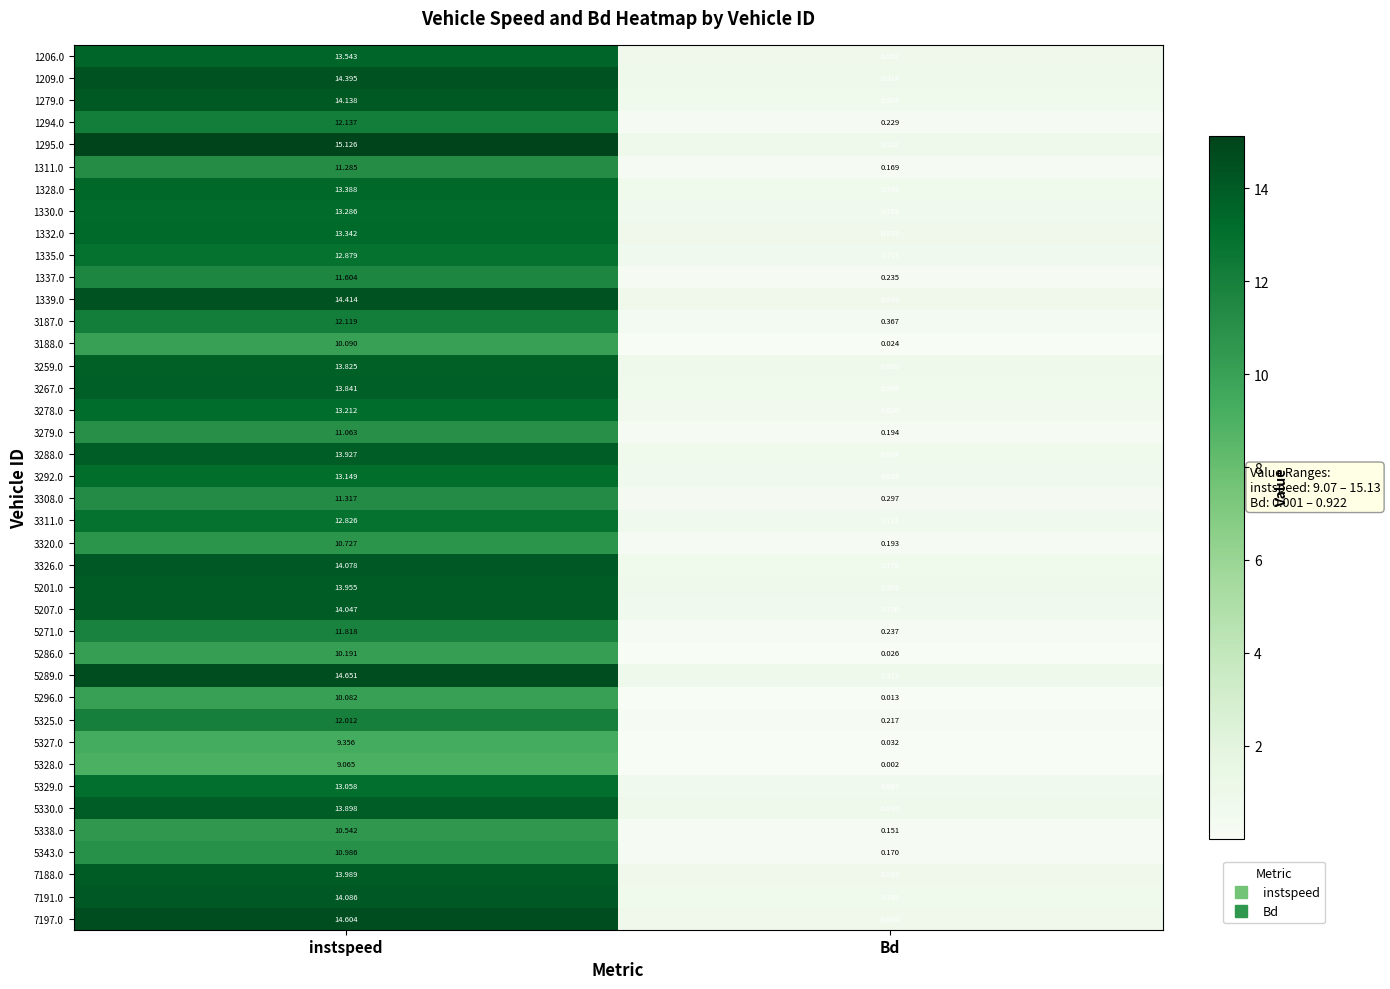

Rank the categories by 3288.0 value from lowest to highest.

Bd, instspeed